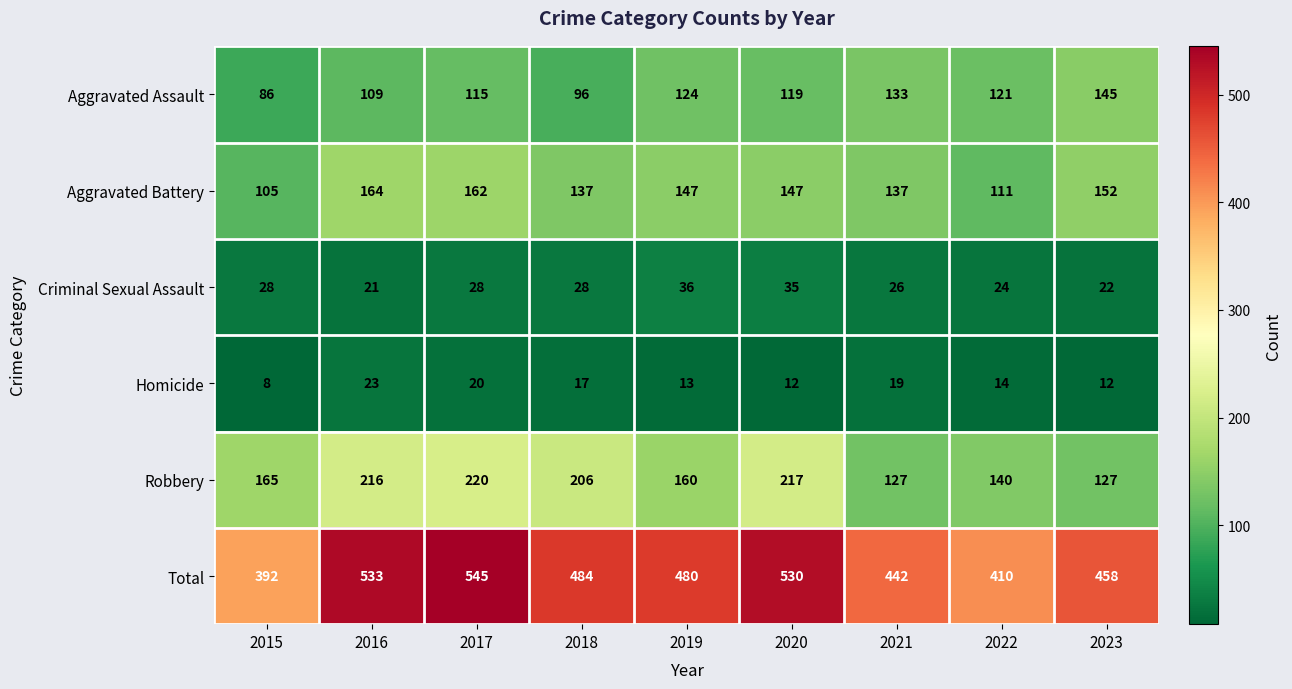

What is the difference between the Aggravated Battery values at 2018 and 2015?

32